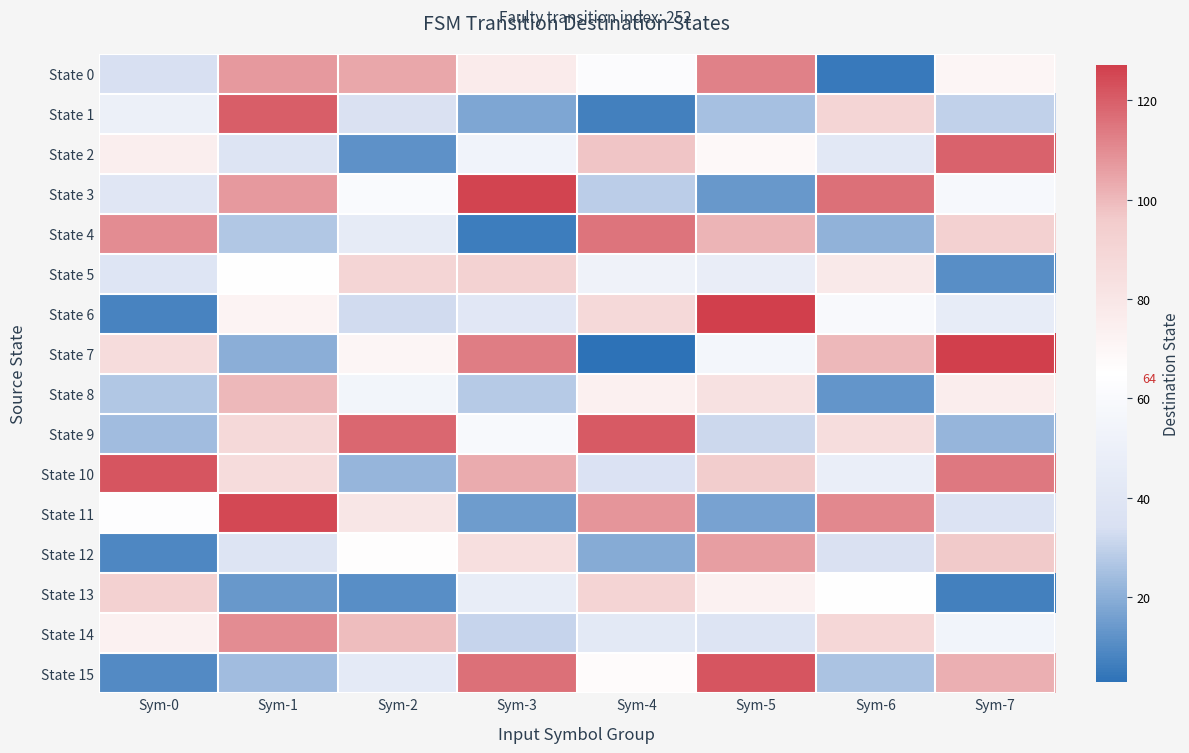

Count the number of categories in the chart.

8